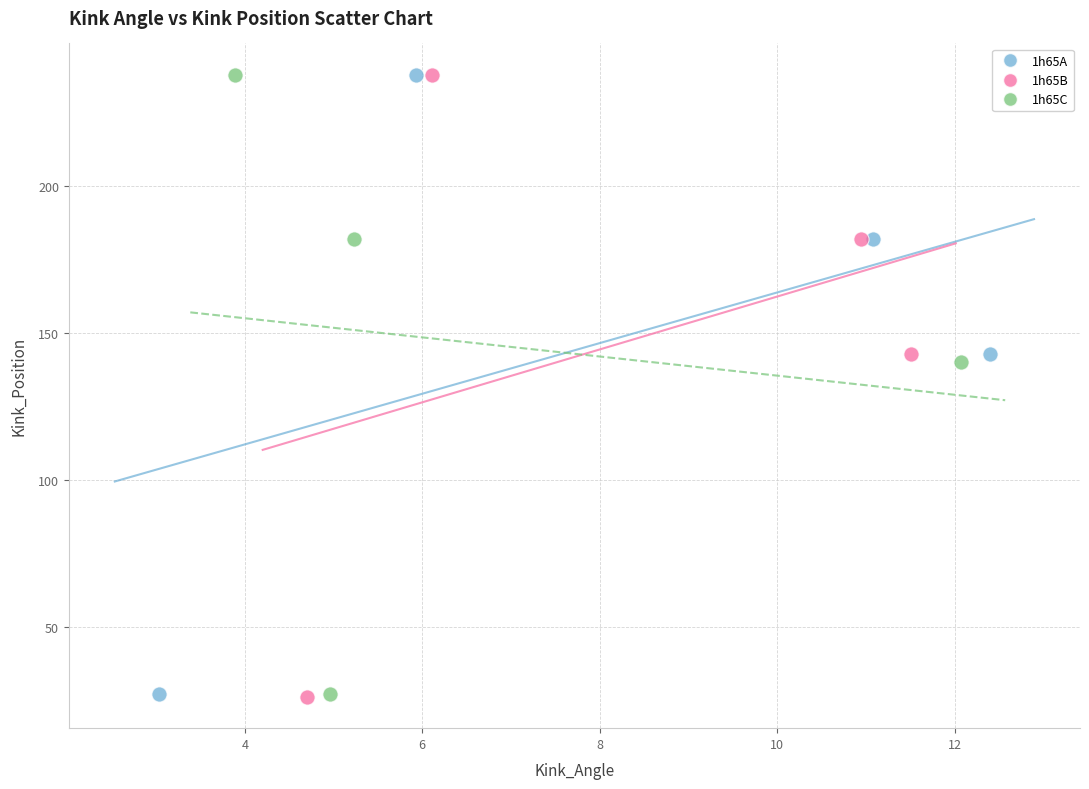

Which series has the largest Y range (max minus min)?

1h65B